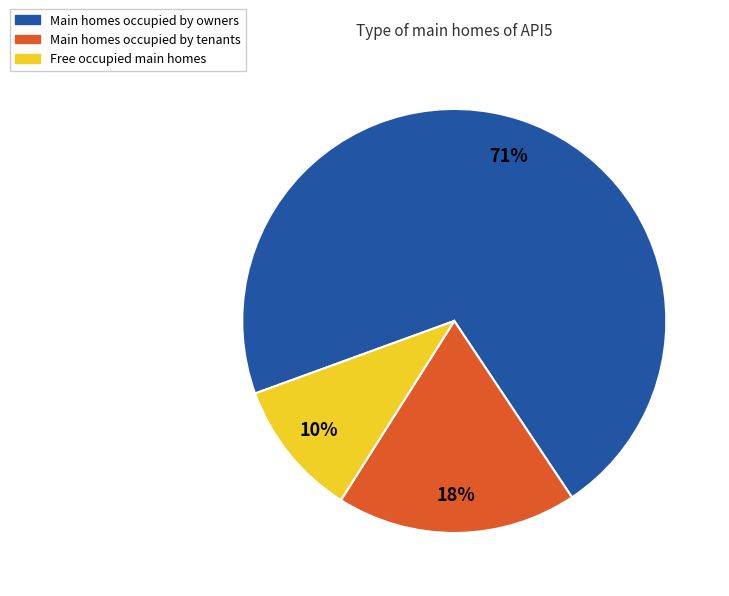

To the nearest percent, what is the average slice percentage?

33%